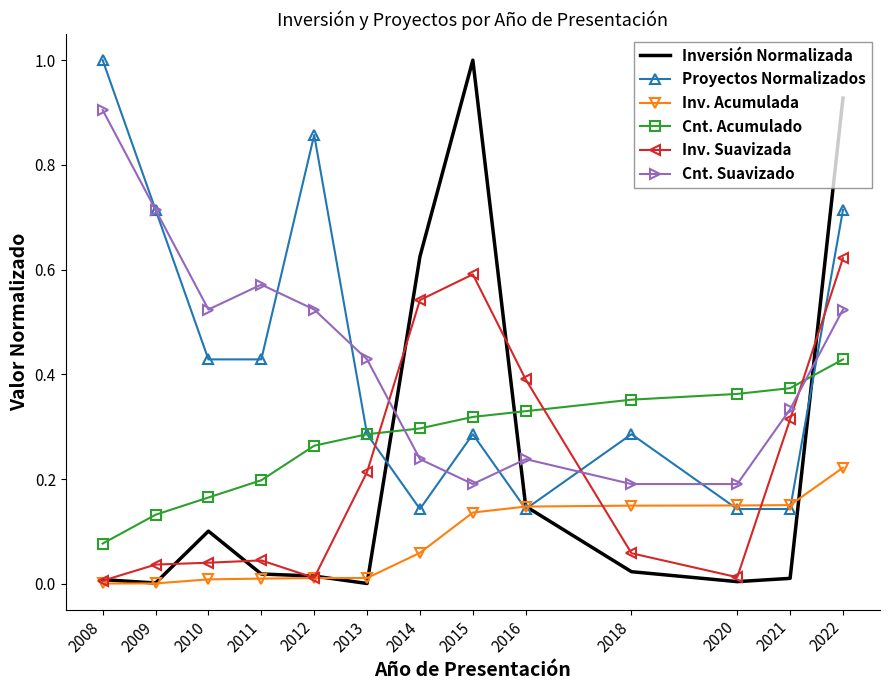

Which series has the widest spread of values?

Inversión Normalizada